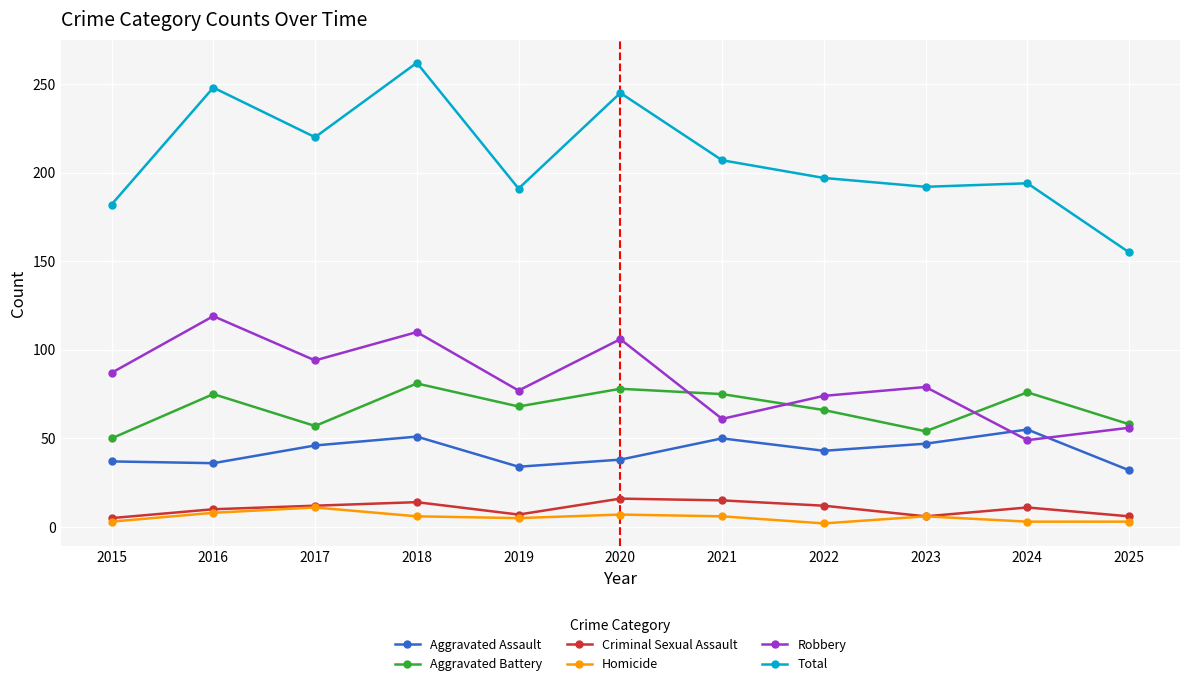

What are all the series names shown in the legend?

Aggravated Assault, Aggravated Battery, Criminal Sexual Assault, Homicide, Robbery, Total